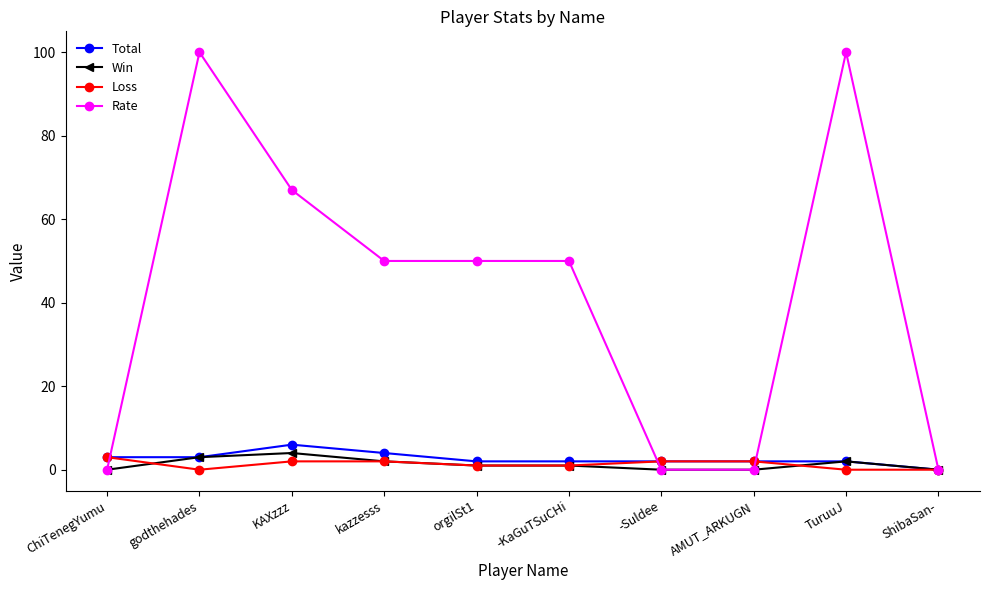

At how many categories does at least one series exceed 48?

6